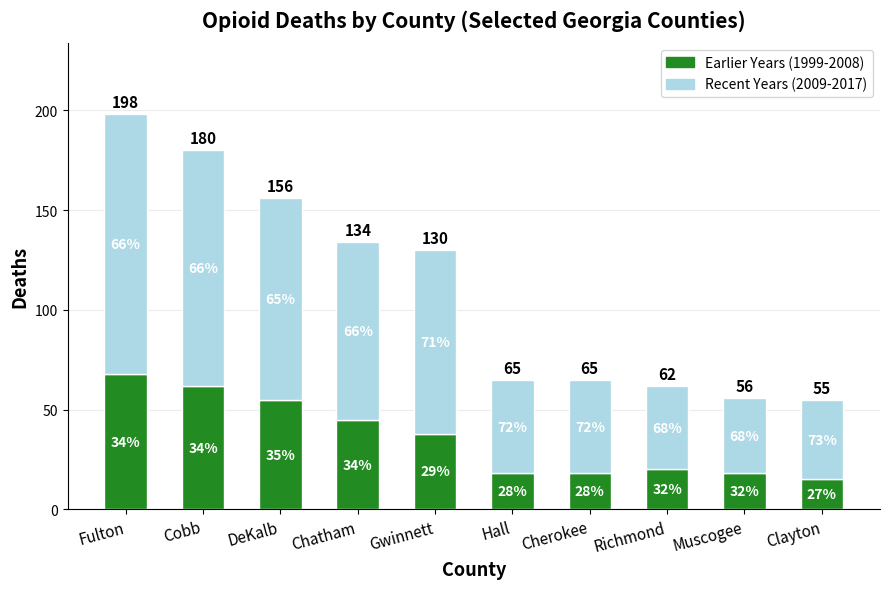

What is the difference between the maximum and second lowest values in the Earlier Years (1999-2008) series?

50